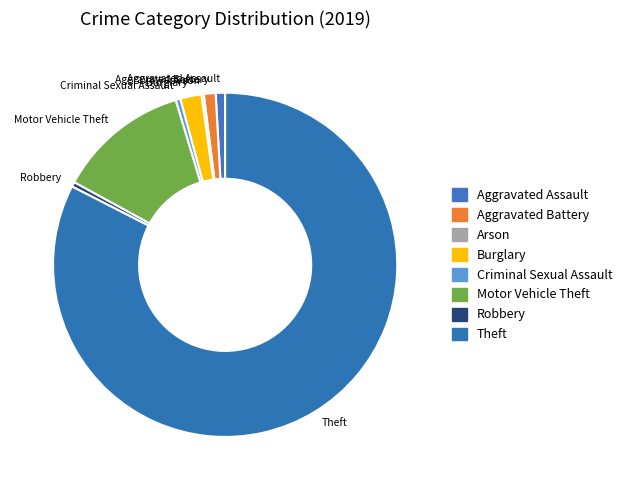

Is the sum of Robbery and Criminal Sexual Assault greater than half?

No